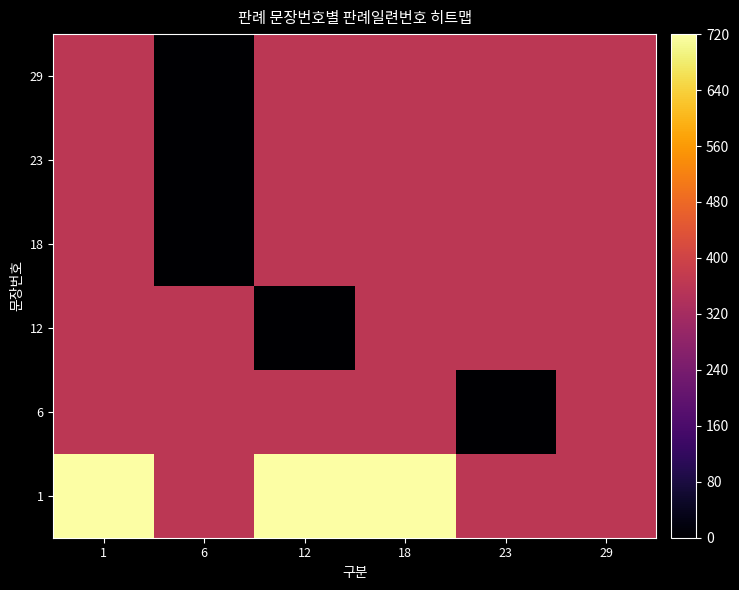

Reading left to right, what are all the values shown in this chart?

row_0: 1=720	6=360	12=720	18=720	23=360	29=360
row_1: 1=360	6=360	12=360	18=360	23=0	29=360
row_2: 1=360	6=360	12=0	18=360	23=360	29=360
row_3: 1=360	6=0	12=360	18=360	23=360	29=360
row_4: 1=360	6=0	12=360	18=360	23=360	29=360
row_5: 1=360	6=0	12=360	18=360	23=360	29=360